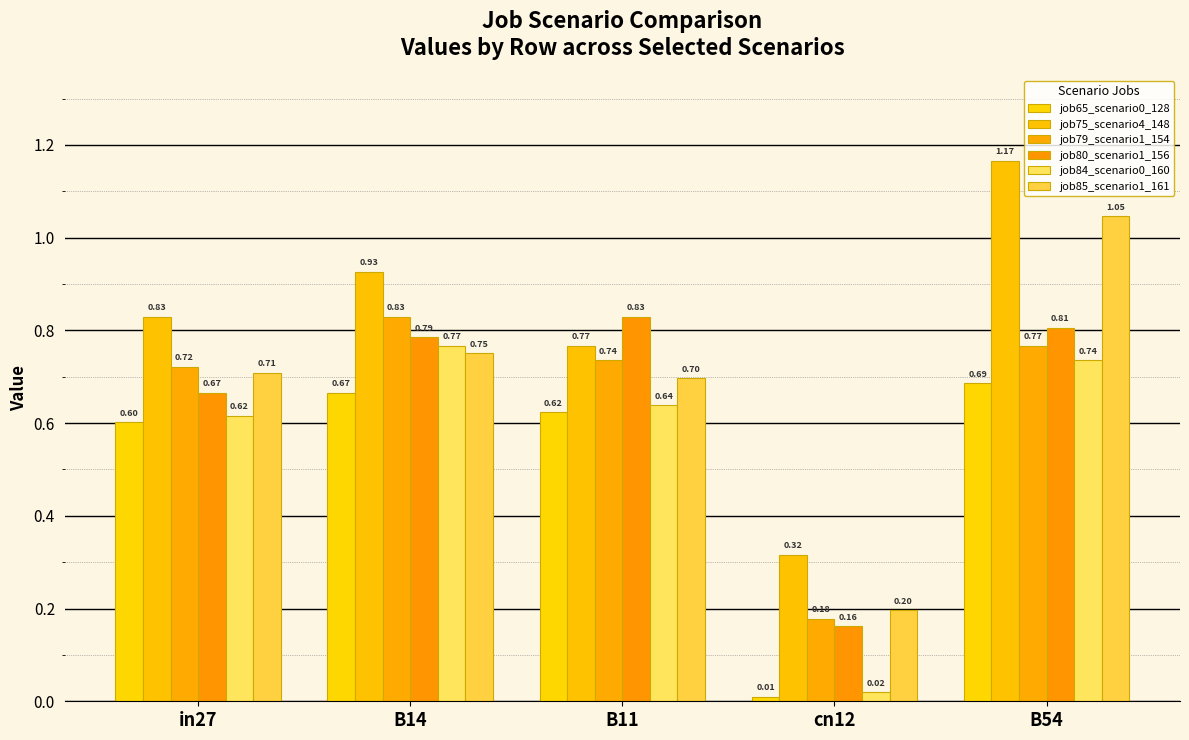

What is the label of the 3rd bar from the right?

B11